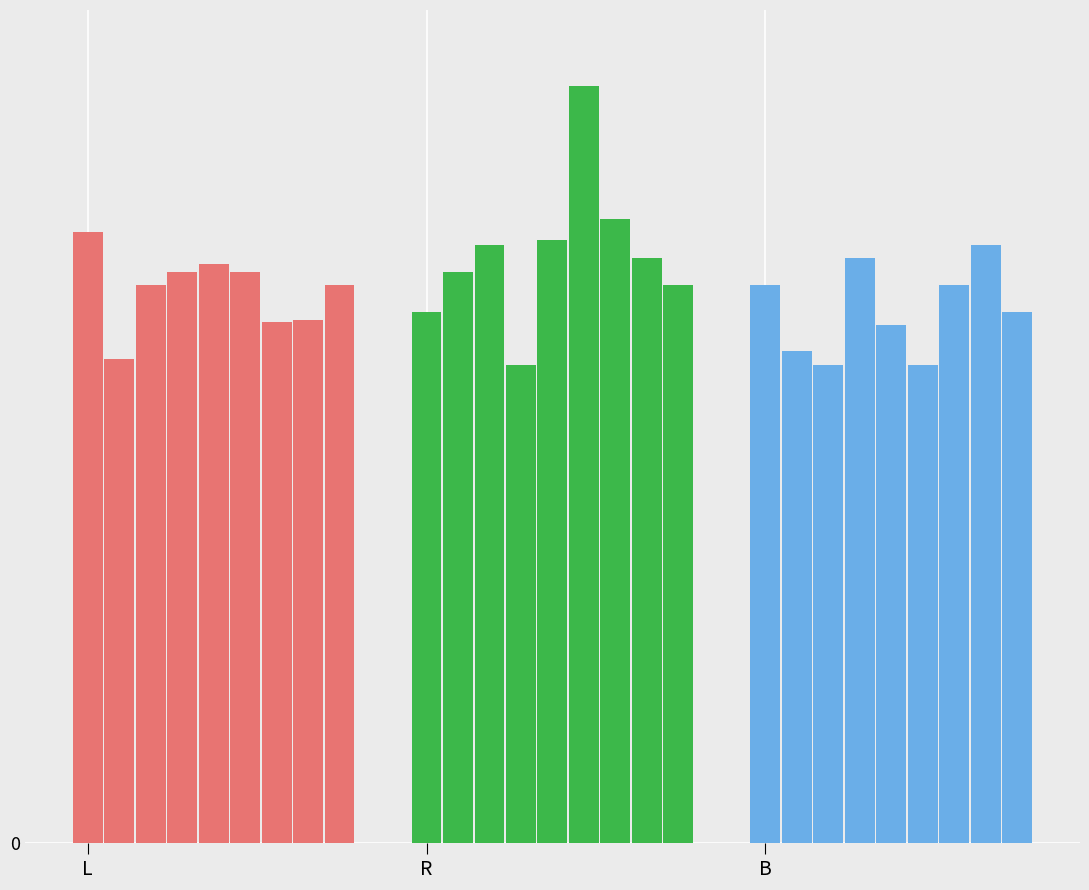

What is the value of the L bar at the 6th from the left?

215